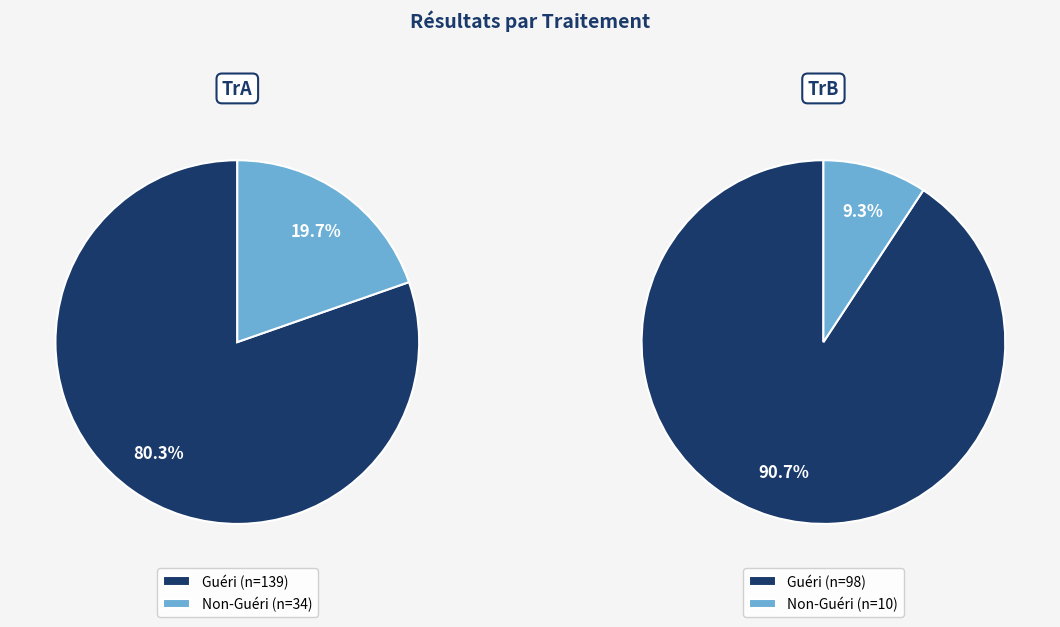

Rank the series at TrA from lowest to highest value.

Non-Guéri, Guéri